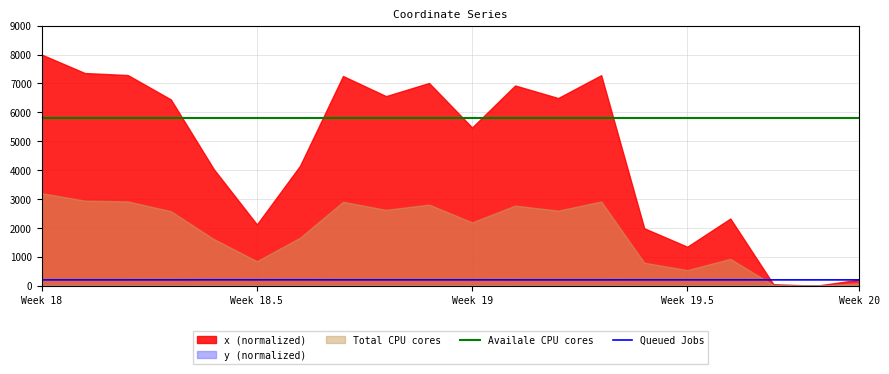

At how many categories does at least one series exceed 1415?

20